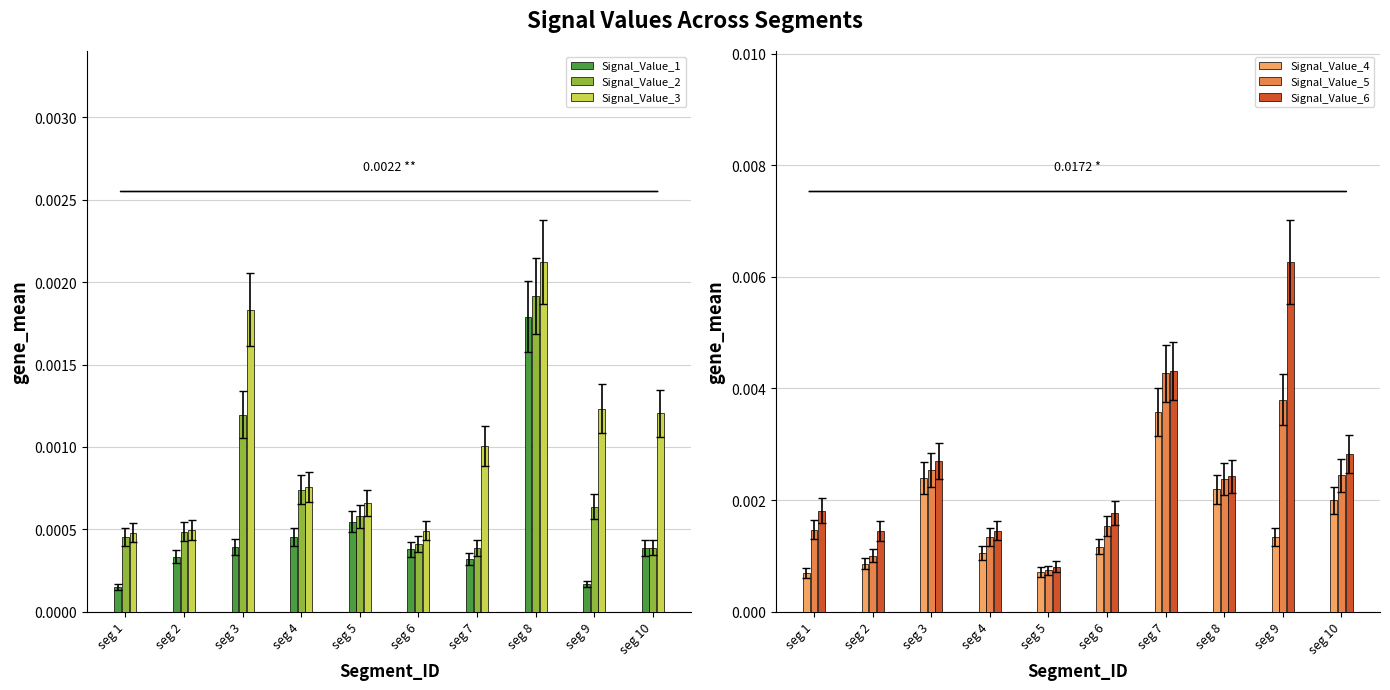

Is the value of Signal_Value_2 at seg 4 greater than the value of Signal_Value_1 at seg 10?

Yes